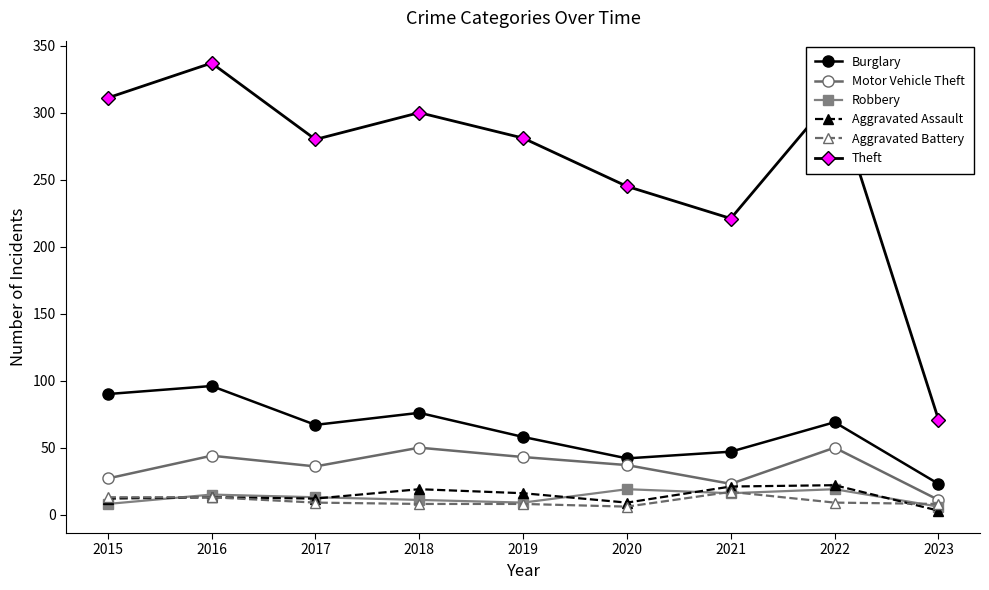

How many values in the Burglary series are below 67?

4